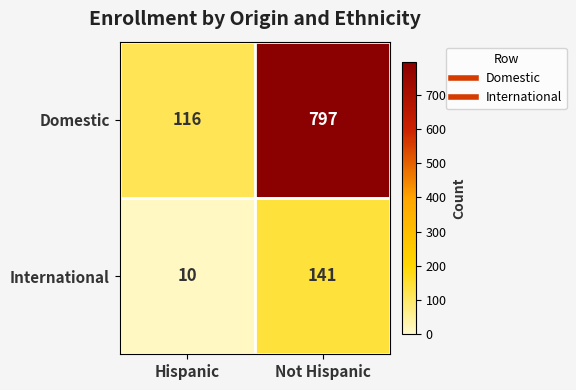

Reading left to right, what are all the values shown in this chart?

Domestic: 116	797
International: 10	141